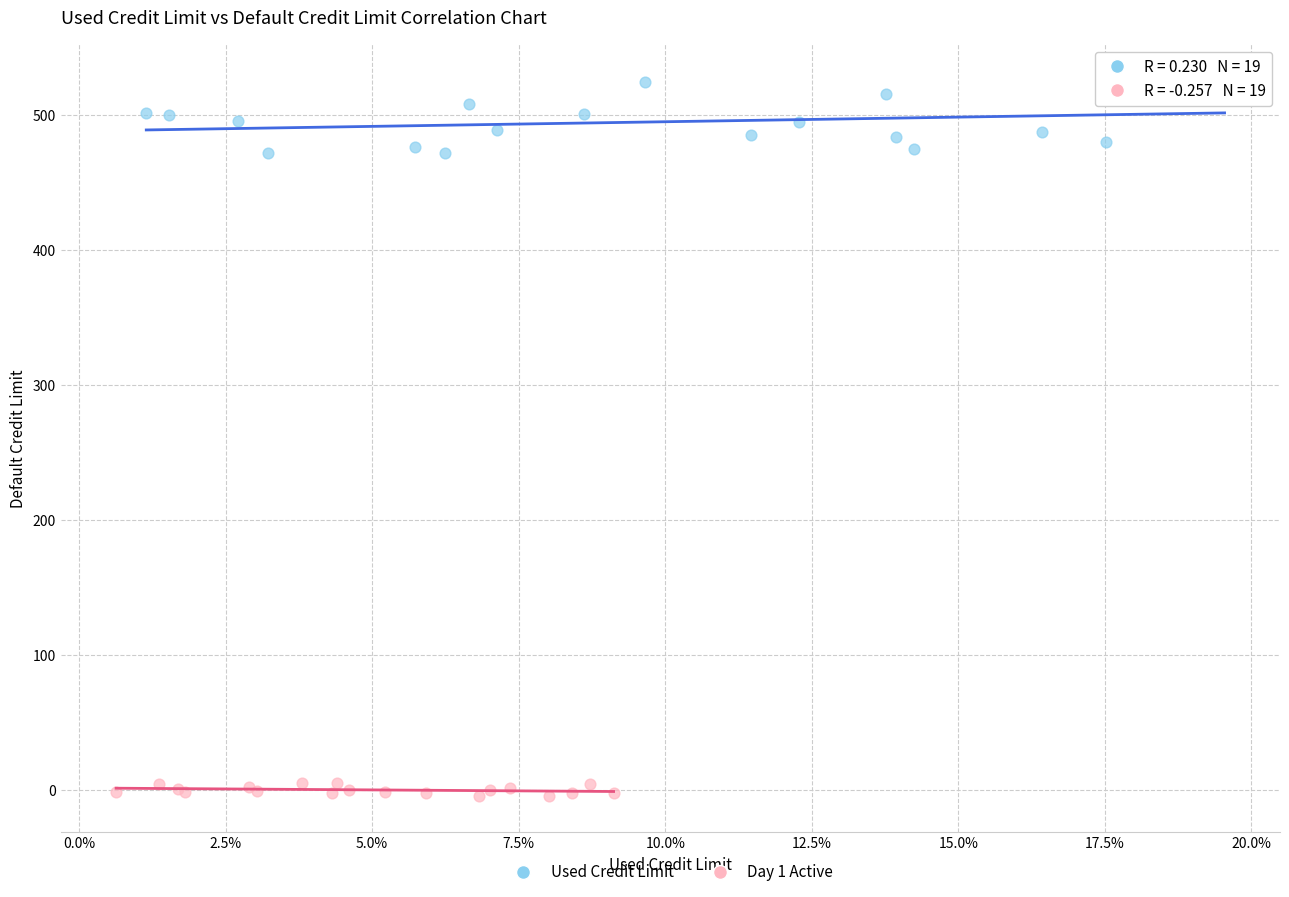

Which series has the largest Y range (max minus min)?

Used Credit Limit